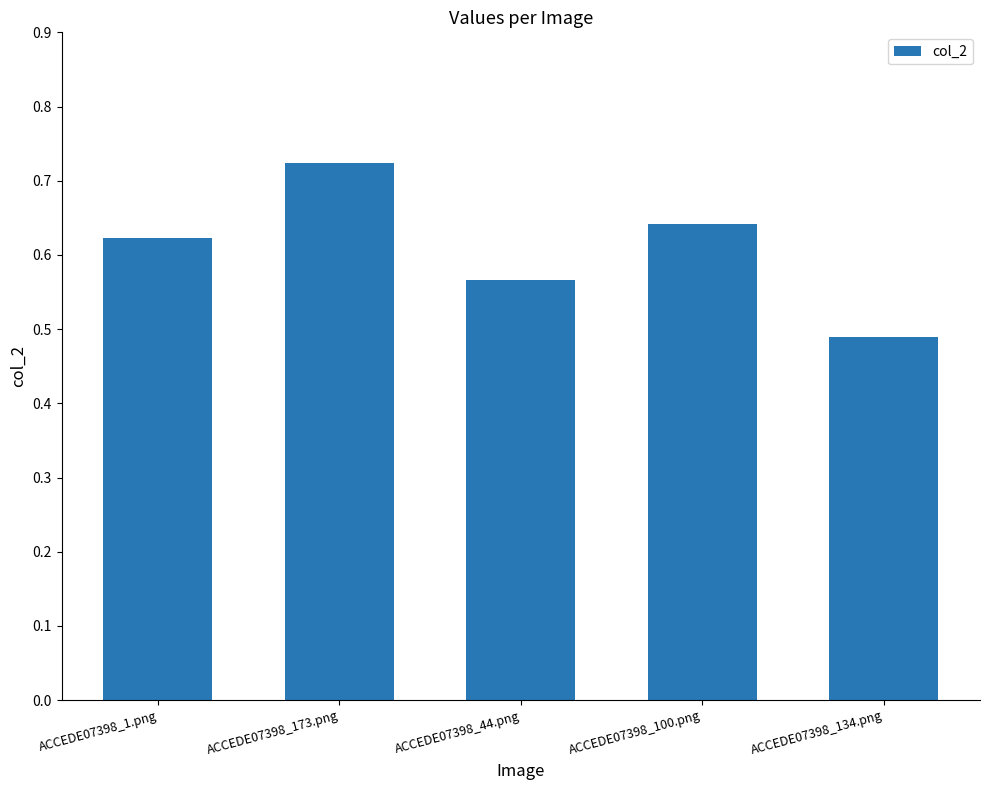

Rank the categories by value from lowest to highest.

ACCEDE07398_134.png, ACCEDE07398_44.png, ACCEDE07398_1.png, ACCEDE07398_100.png, ACCEDE07398_173.png